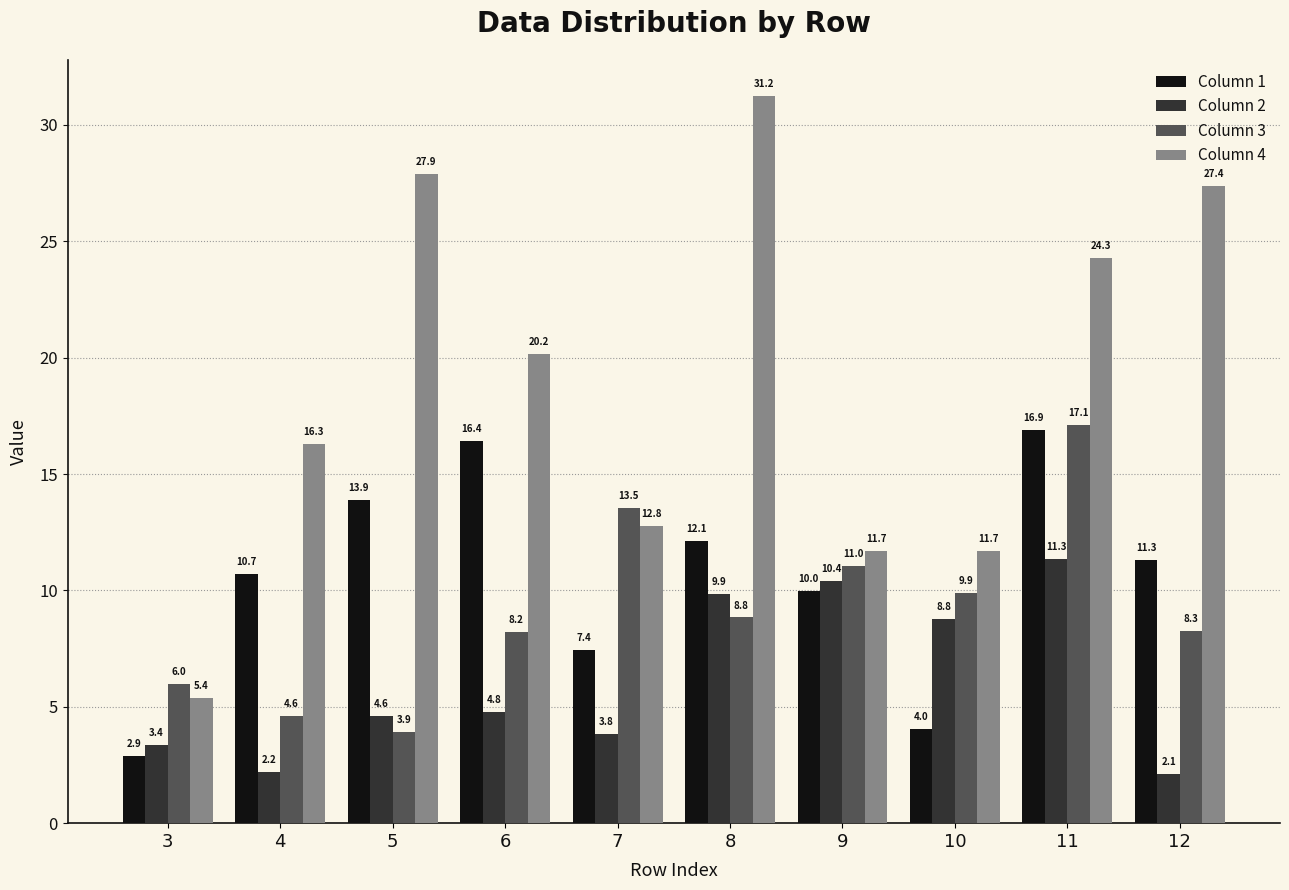

How many series are shown in this chart?

4